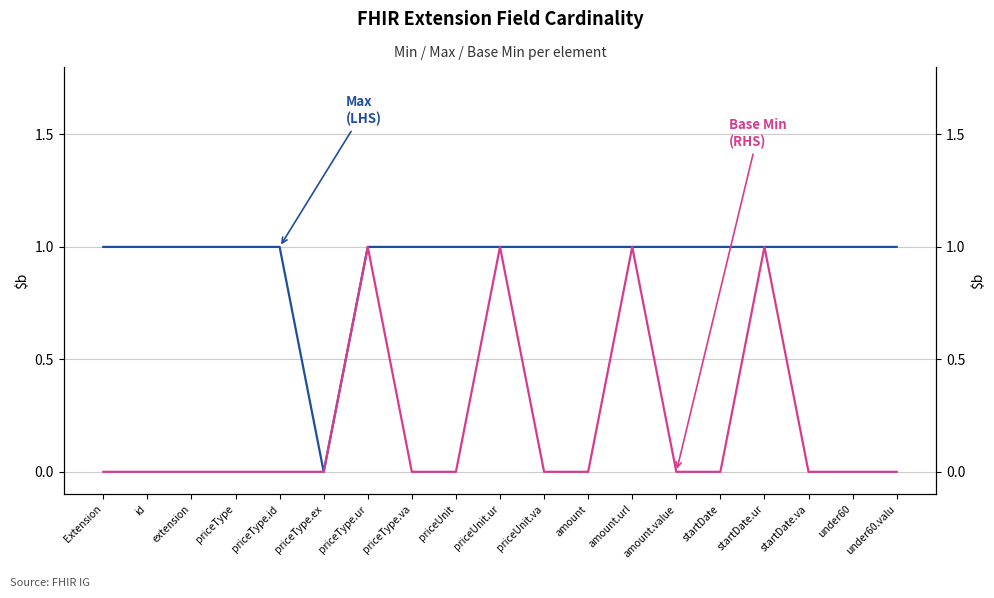

What position from the left is under60.valu?

19